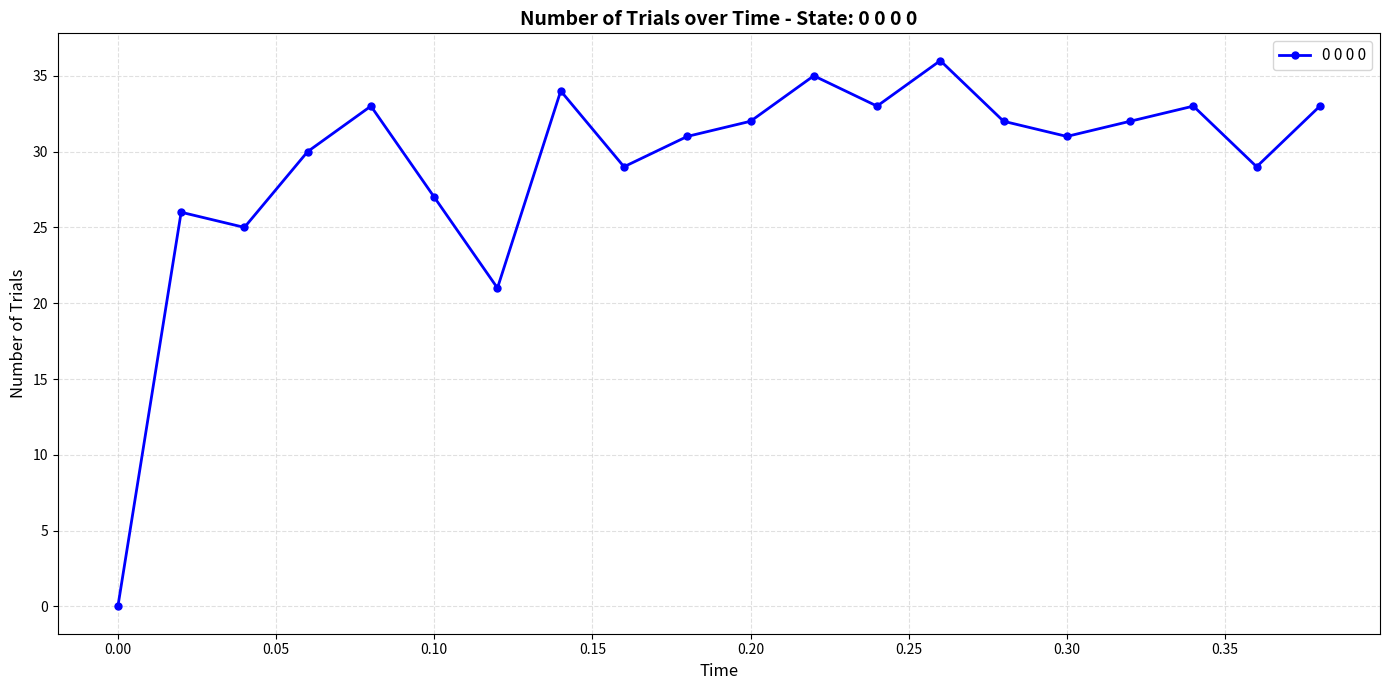

What is the difference between the maximum and minimum values?

36